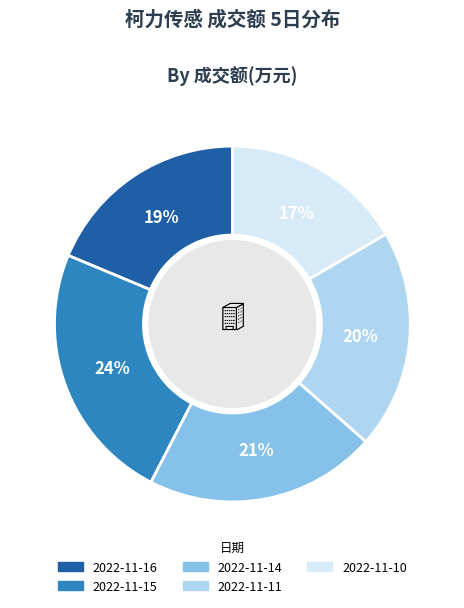

What is the largest slice in the pie chart?

2022-11-15